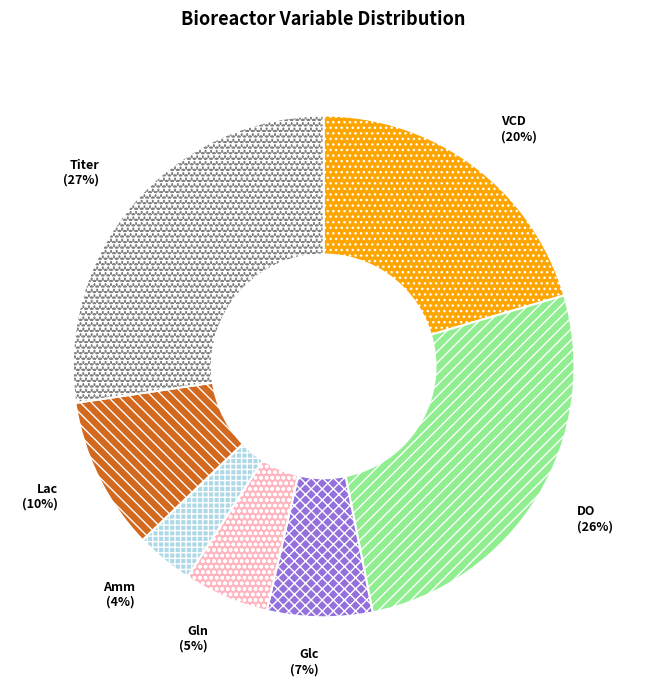

Which has a higher value, Glc or VCD?

VCD